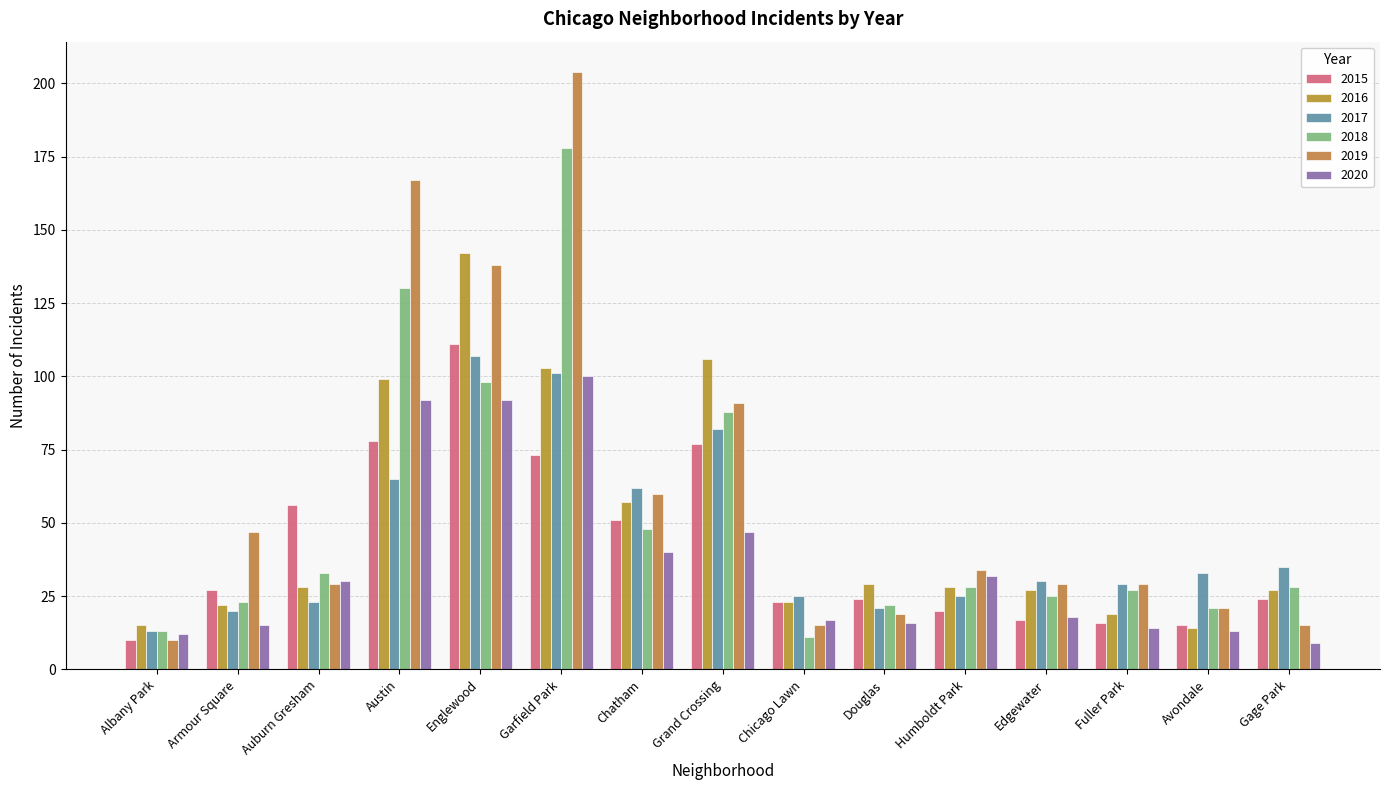

What is the spread (max minus min) of values at Douglas?

13